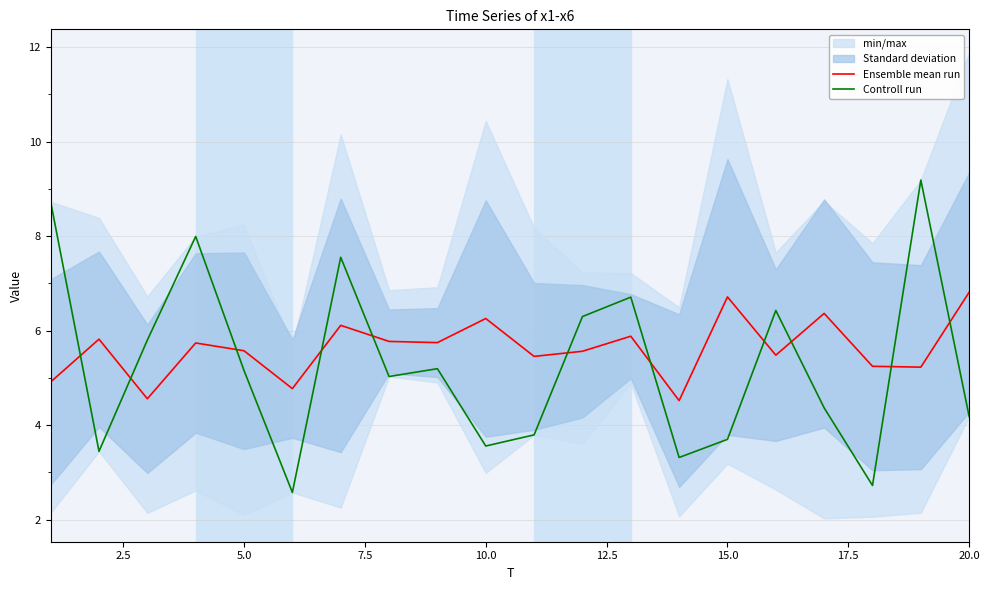

Which series ends up on top after the final intersection of Ensemble mean run and Controll run?

Ensemble mean run